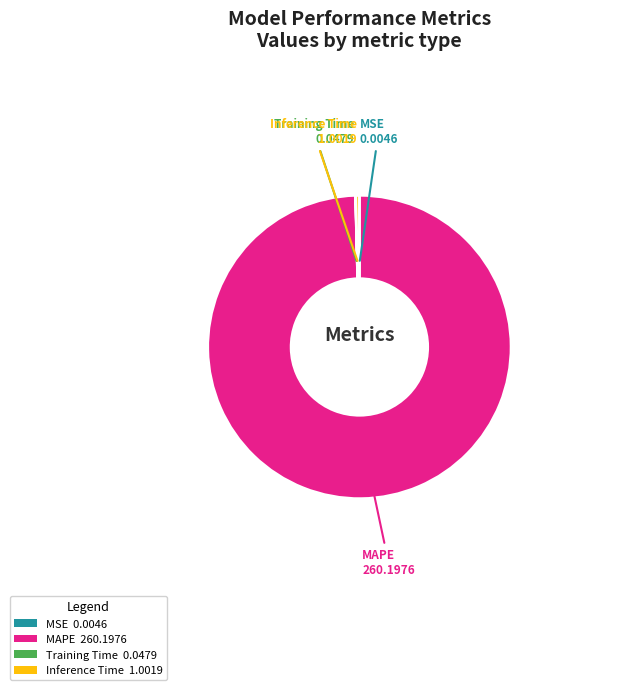

Does MAPE 260.1976 account for over 50% of the chart?

Yes